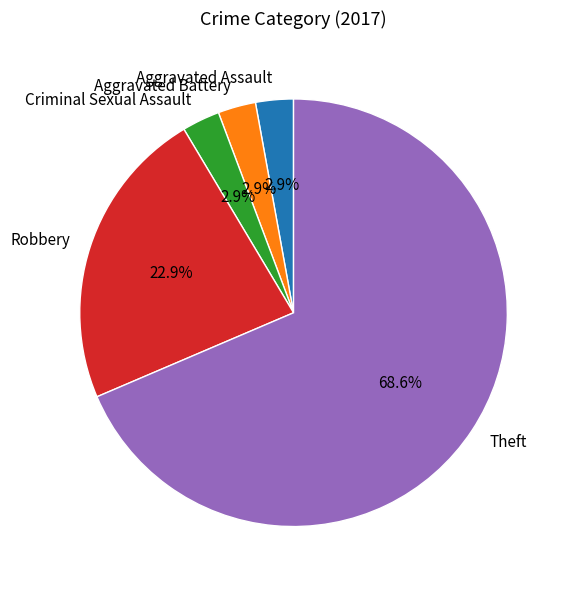

What is the ratio of the value at Aggravated Assault to the value at Robbery?

0.1